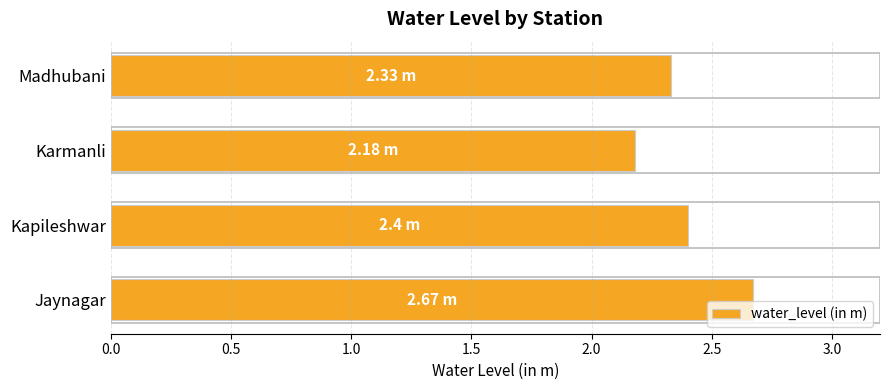

Which label corresponds to the largest value in the chart?

Jaynagar